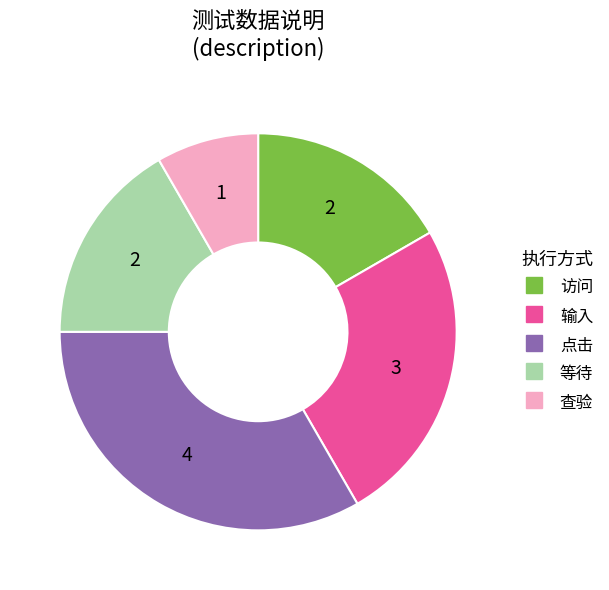

Is there a majority slice in this chart?

No